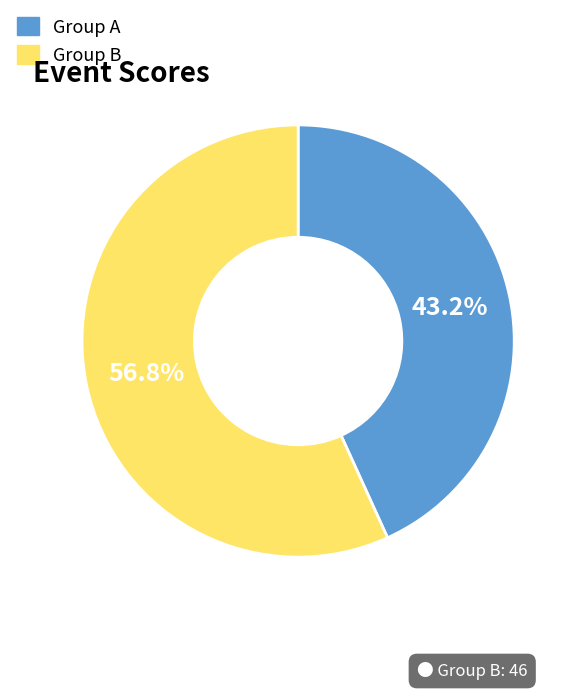

What is the ratio of the value at Group A to the value at Group B?

0.8